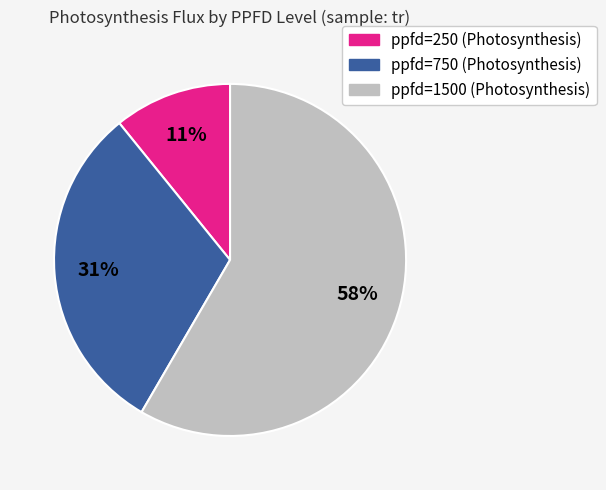

How many slices are in this pie chart?

3